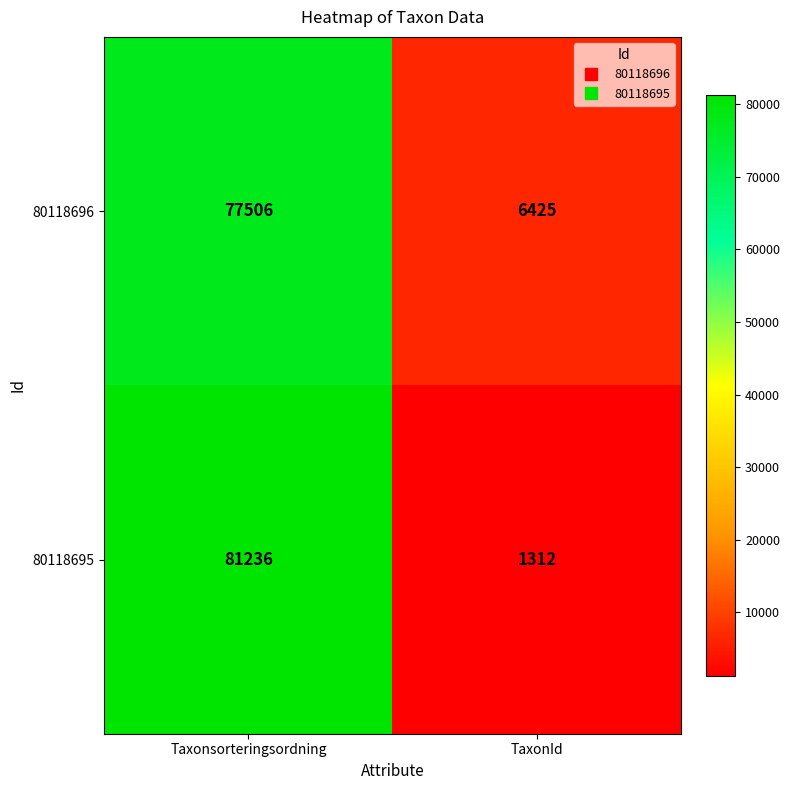

What is the difference between the 80118696 values at Taxonsorteringsordning and TaxonId?

71081